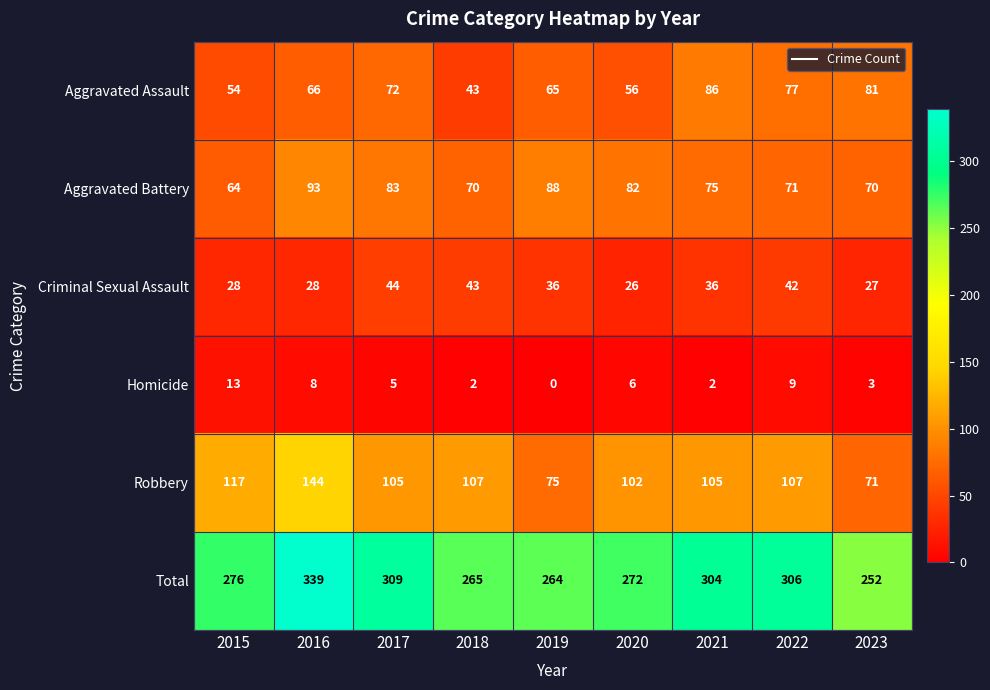

Which series has the widest spread of values?

Total